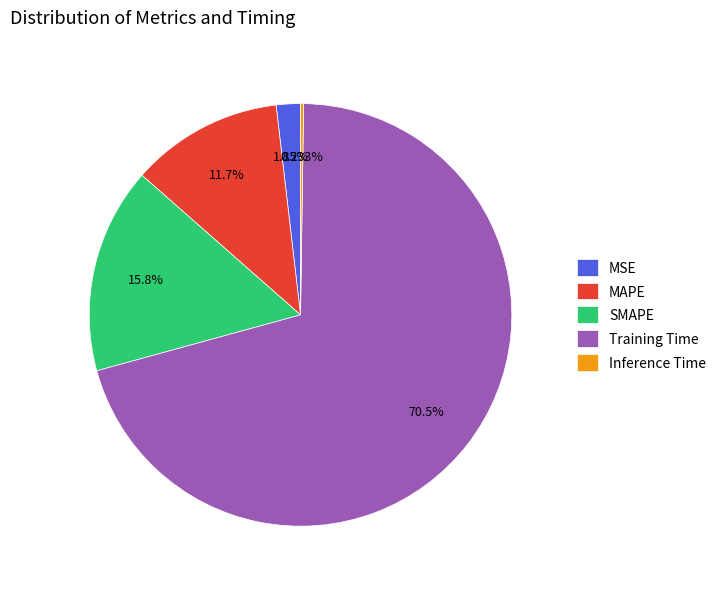

Combined, what portion of the pie is SMAPE and Training Time?

86.3%